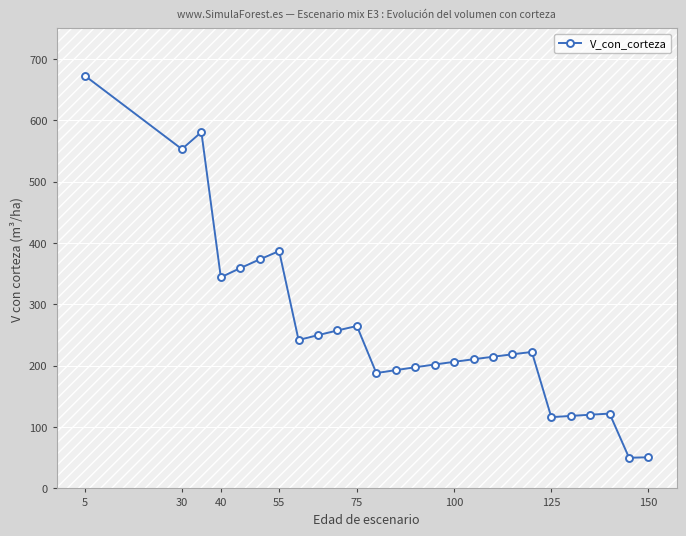

What is the sum of all values?

6716.2